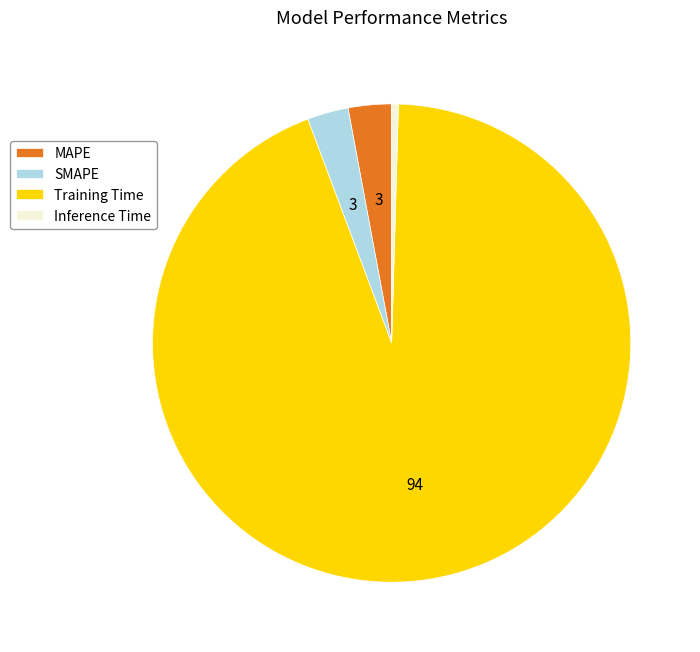

Which has a higher value, SMAPE or Inference Time?

SMAPE